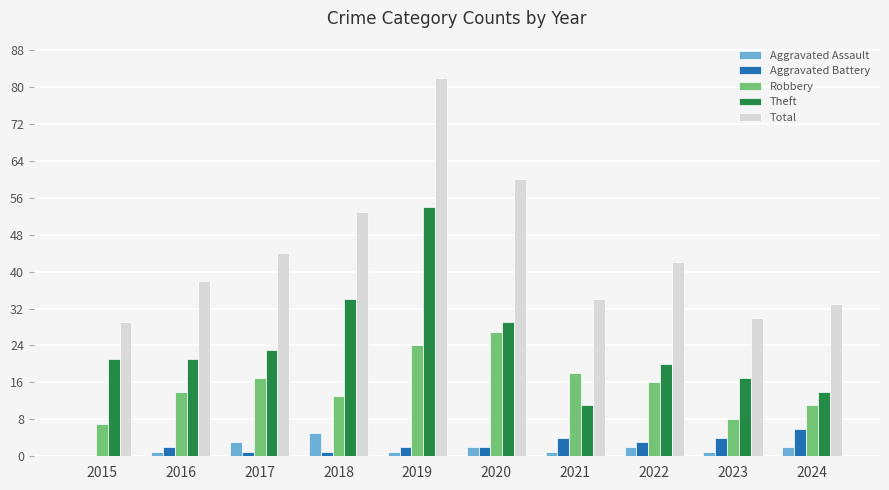

How many groups of bars are there?

10